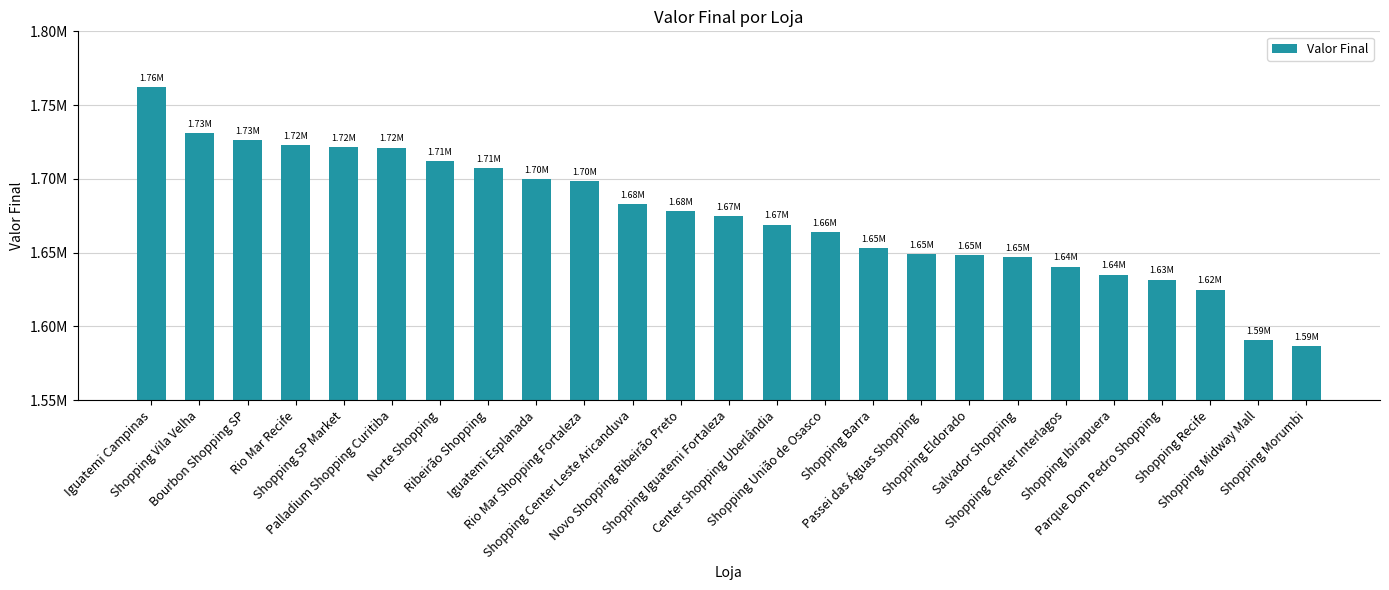

What is the label of the 23rd bar from the right?

Bourbon Shopping SP